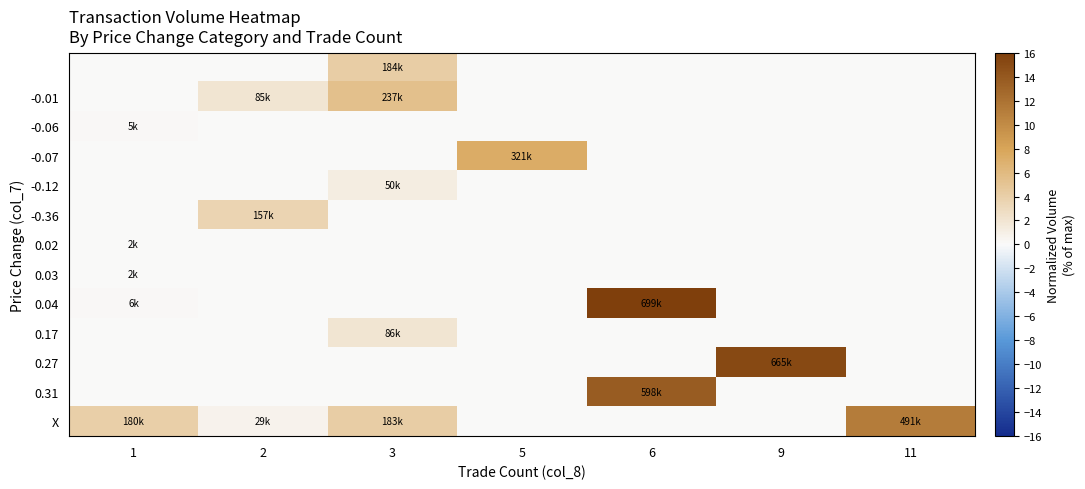

At how many categories does at least one series exceed 7?

4